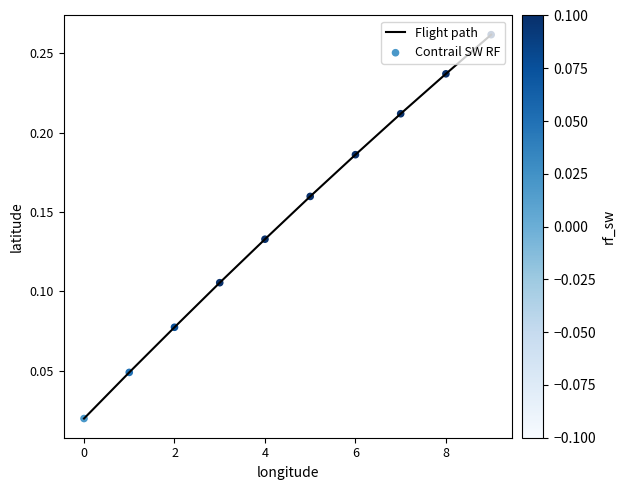

How many lines are shown in the chart?

1